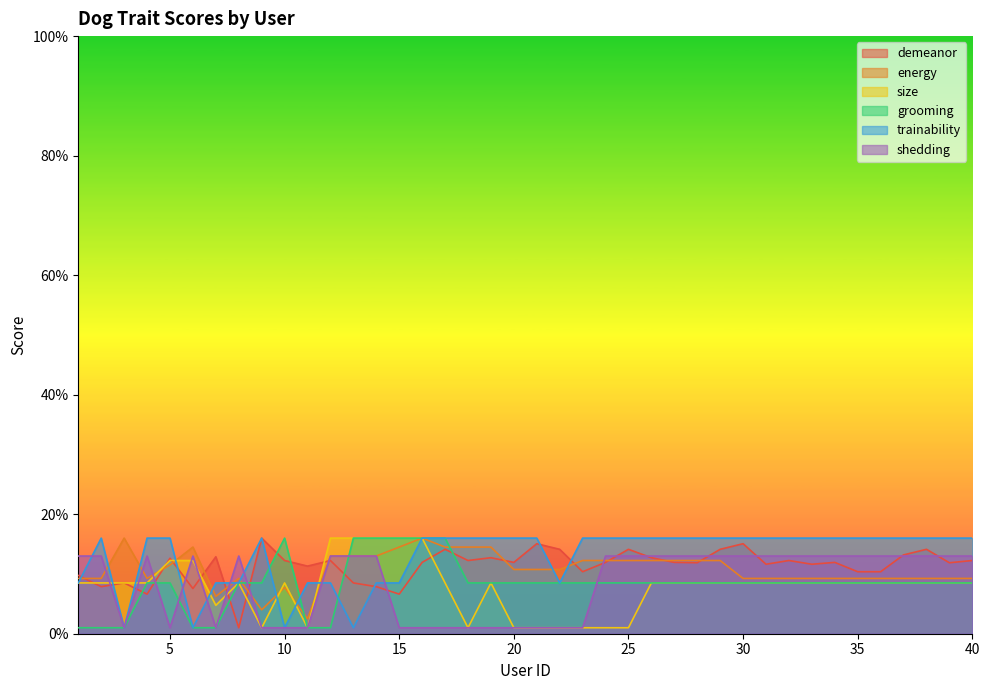

Rank the categories by grooming value from lowest to highest.

1, 2, 3, 6, 7, 11, 12, 4, 5, 8, 9, 18, 19, 20, 21, 22, 23, 24, 25, 26, 27, 28, 29, 30, 31, 32, 33, 34, 35, 36, 37, 38, 39, 40, 10, 13, 14, 15, 16, 17